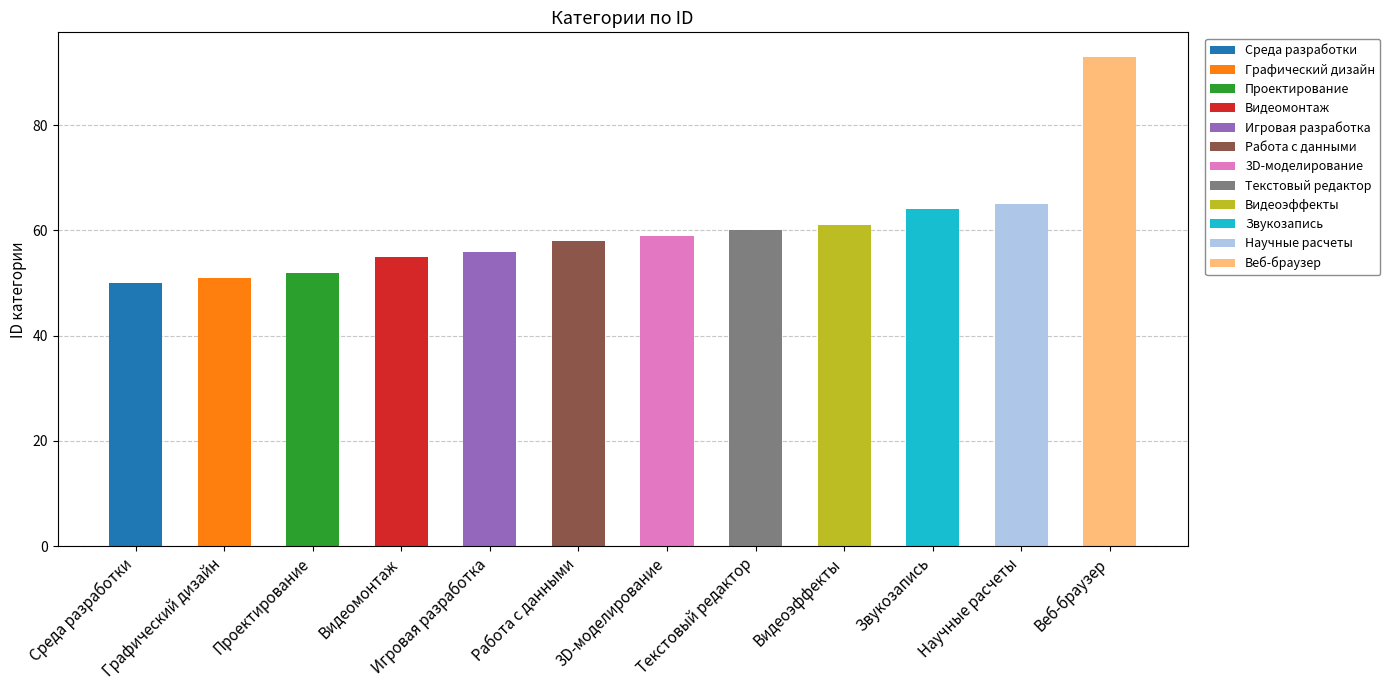

How many bars are there in total?

12